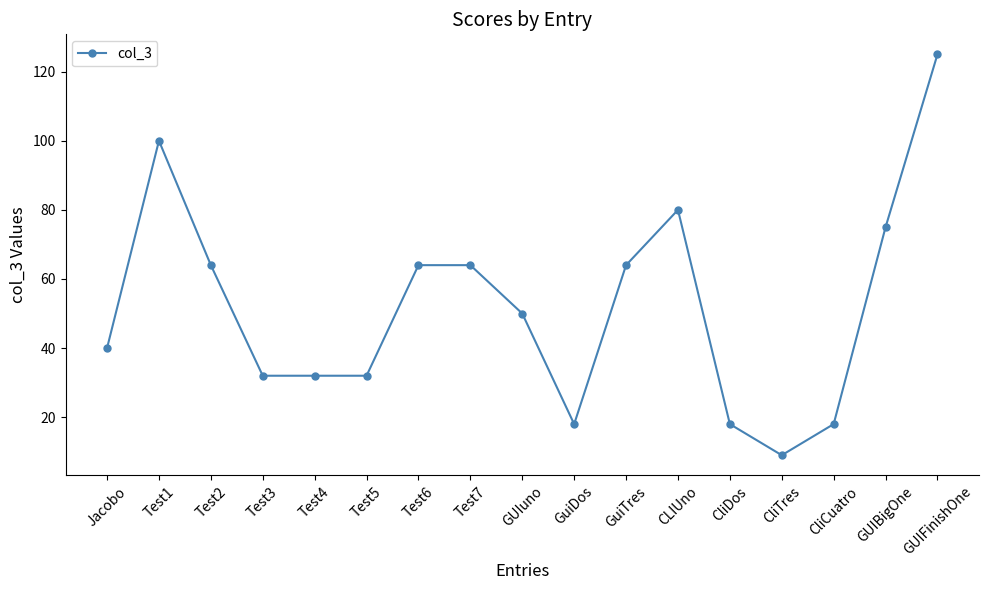

What is the approximate value at GuiTres?

64